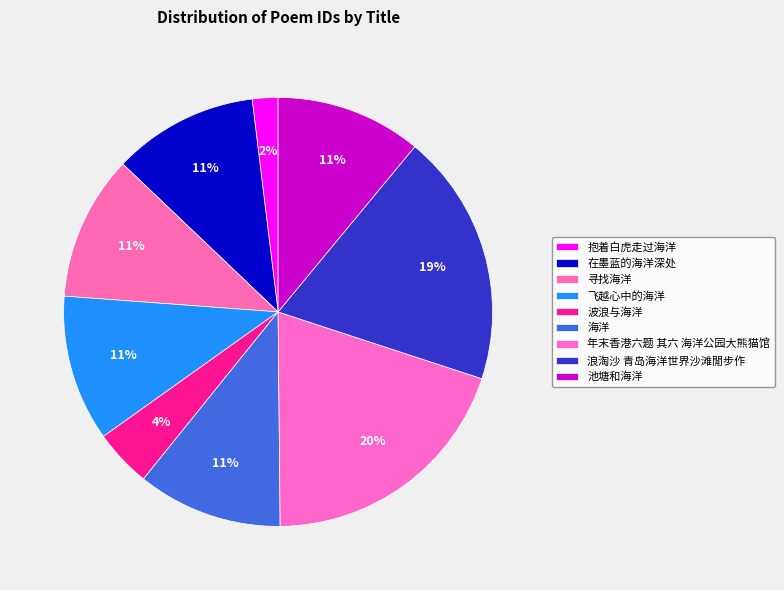

Approximately how many times larger is the value at 海洋 compared to 浪淘沙 青岛海洋世界沙滩閒步作?

0.6